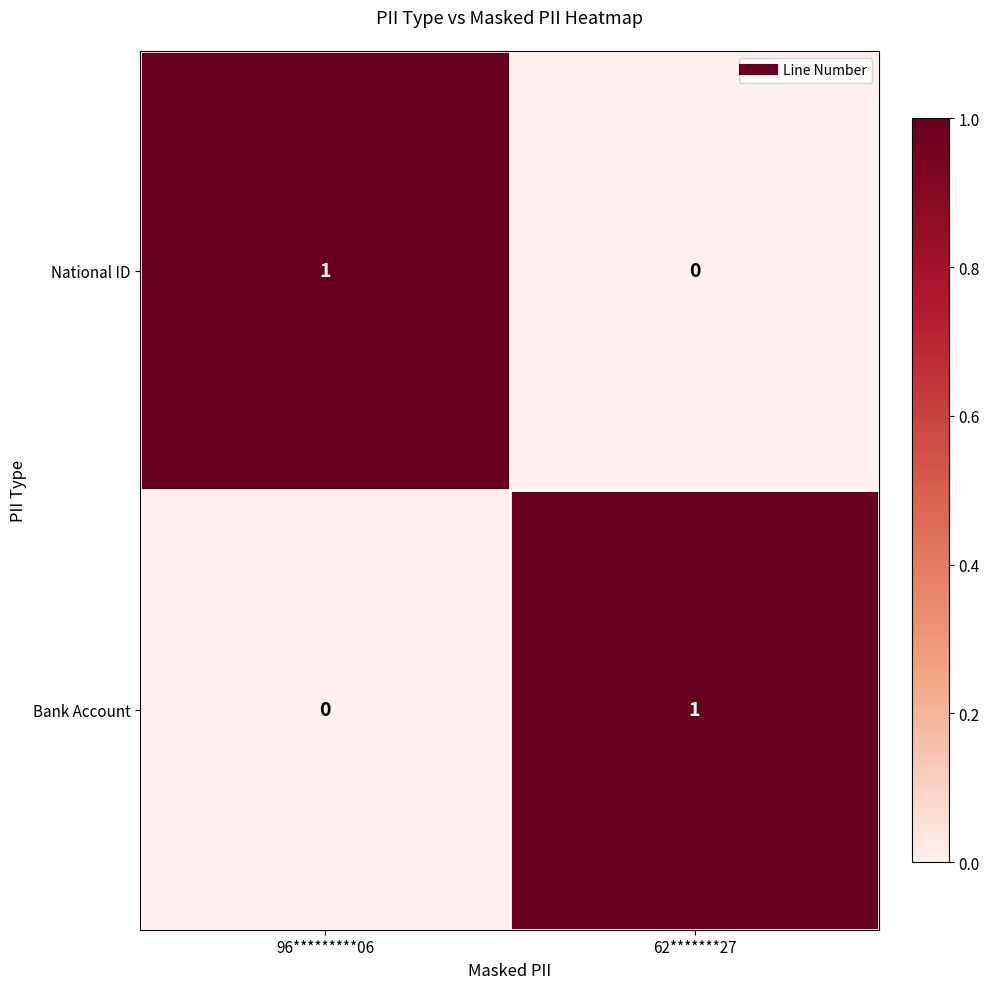

At 62*******27, list the series in order from largest to smallest.

Bank Account, National ID